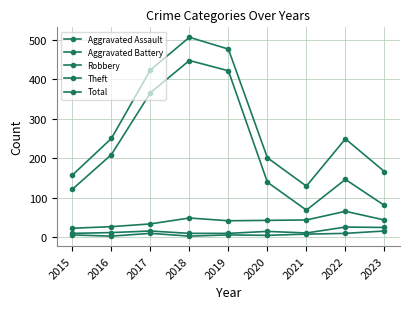

How many values in the Aggravated Assault series are below 5?

3